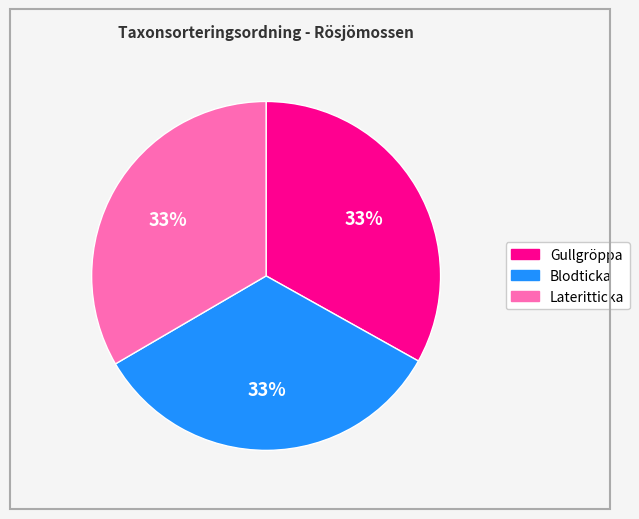

The Lateritticka slice represents 33% of the pie. True or false?

True